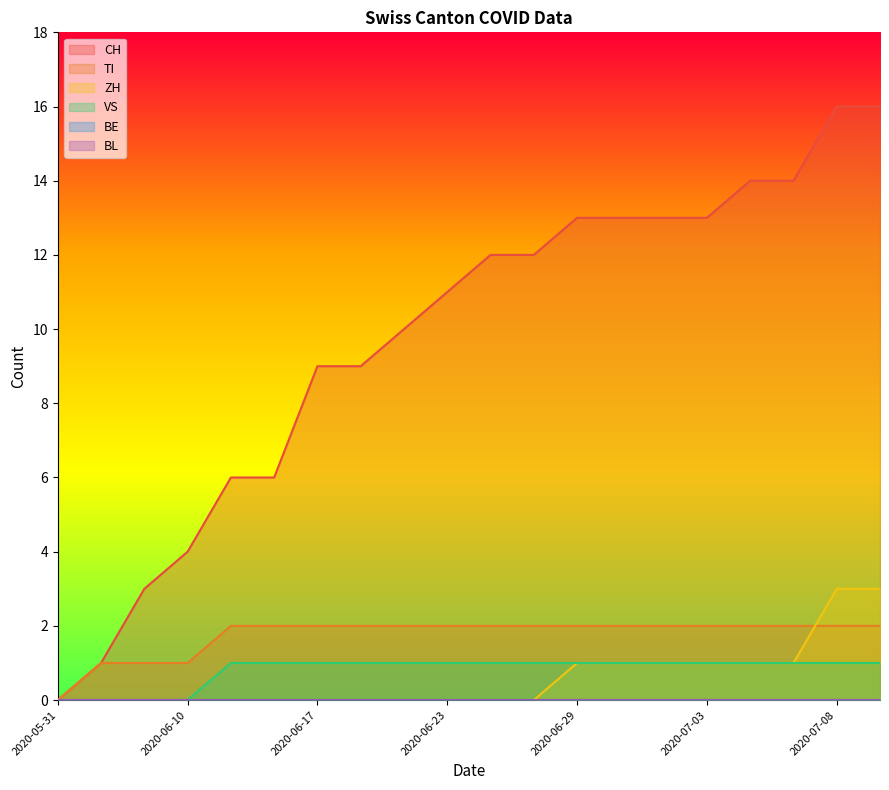

What is the total value across all series at 2020-07-08?

22